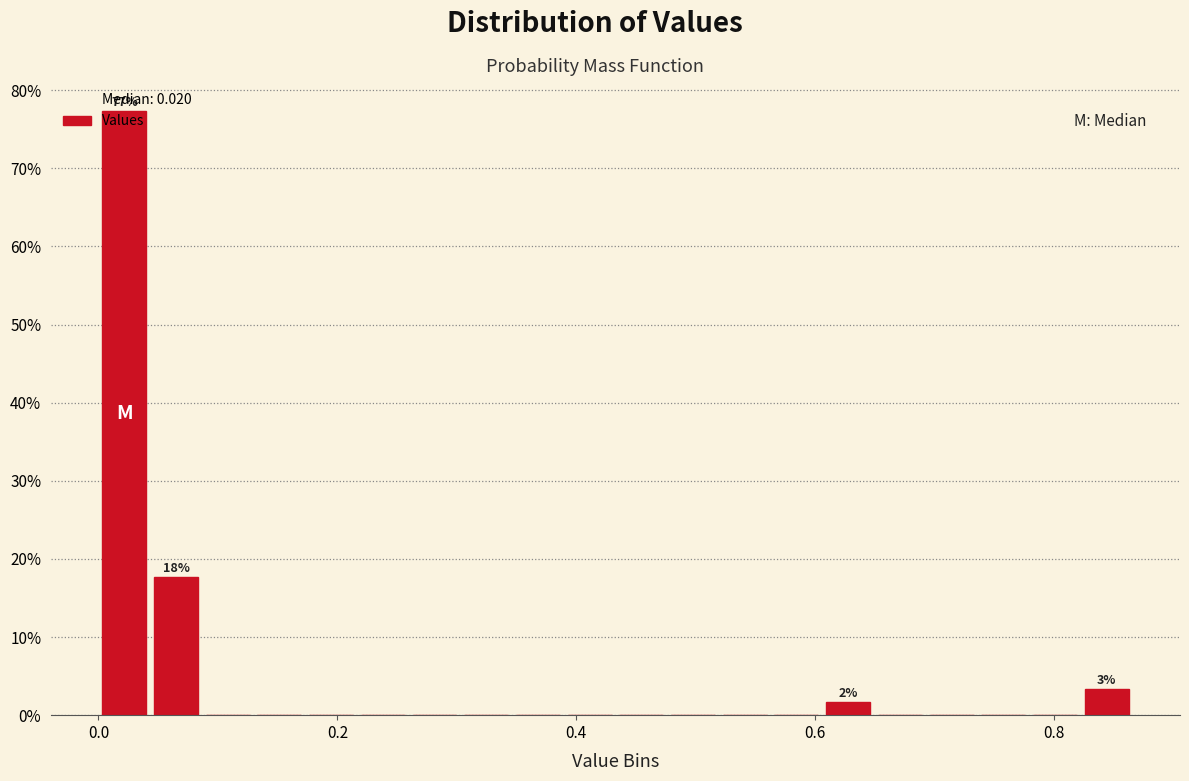

Read against the x-axis, roughly where is the centre of the tallest bar?

0.02